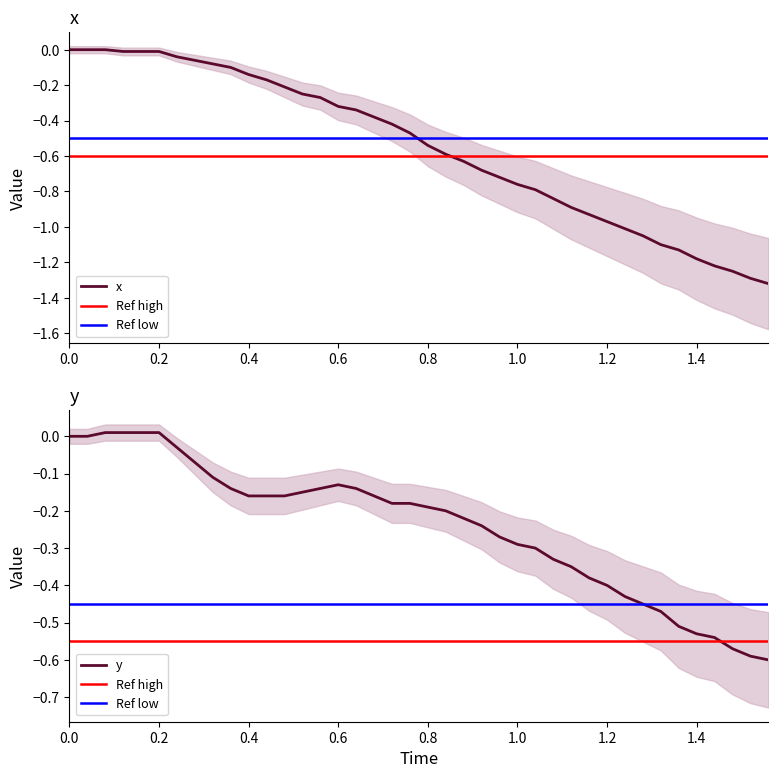

Rank the series by their maximum value, from highest to lowest.

y, x